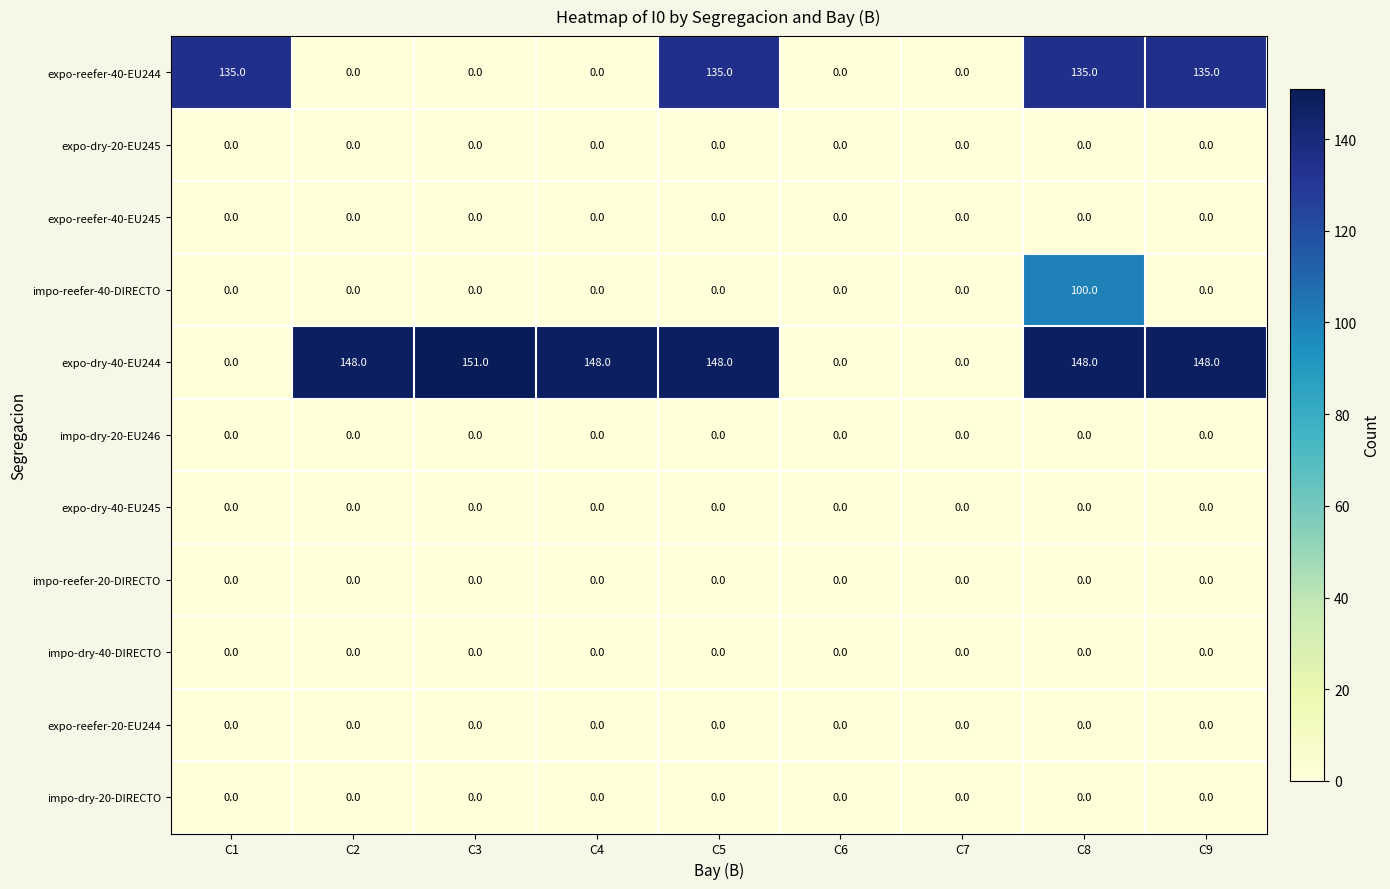

At how many categories does at least one series exceed 7?

7